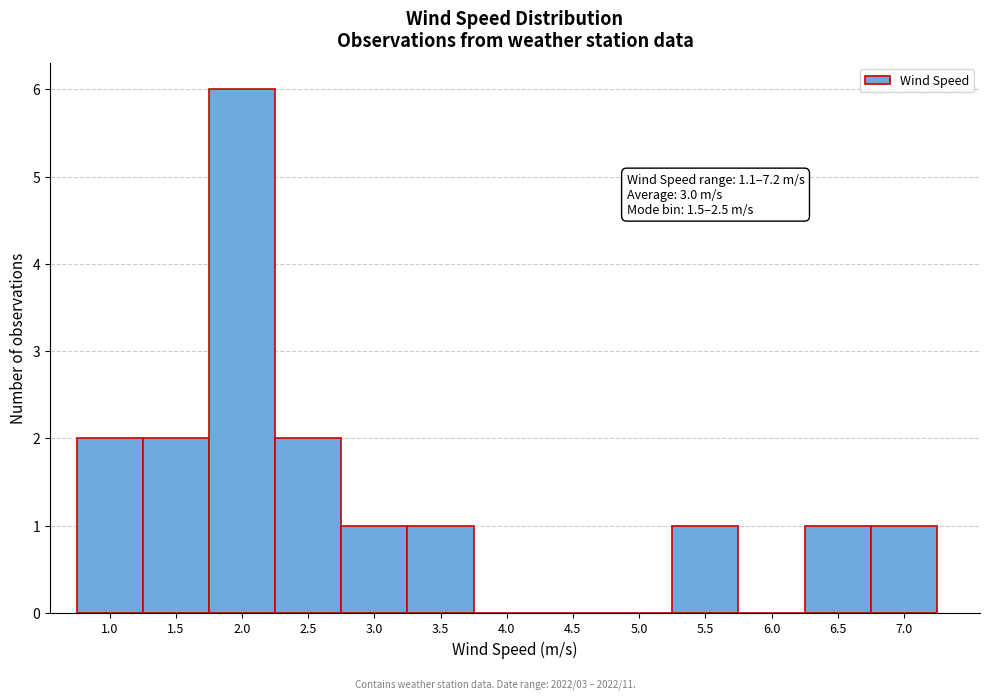

Reading left to right, transcribe all the data shown in this chart.

1.0=2	1.5=2	2.0=6	2.5=2	3.0=1	3.5=1	4.0=0	4.5=0	5.0=0	5.5=1	6.0=0	6.5=1	7.0=1